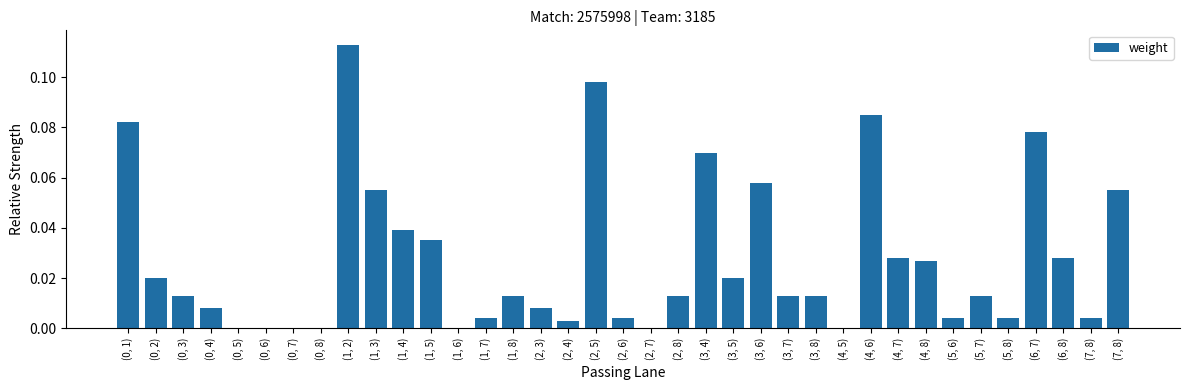

The chart shows a value of 0.0 at (1, 6). True or false?

True